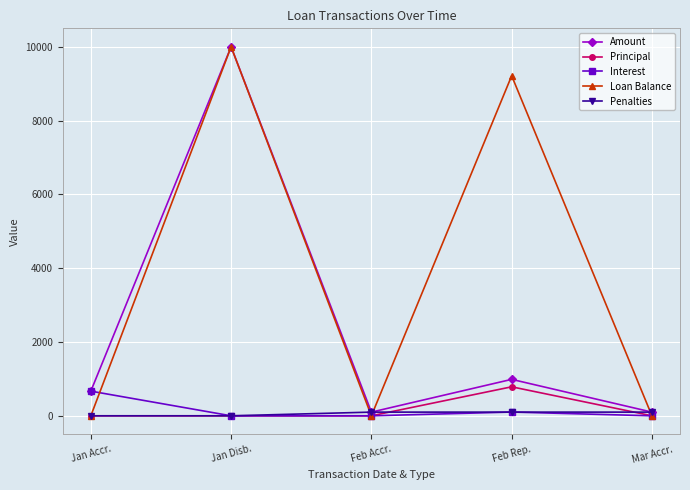

What is the average value of the Amount series?

2371.2